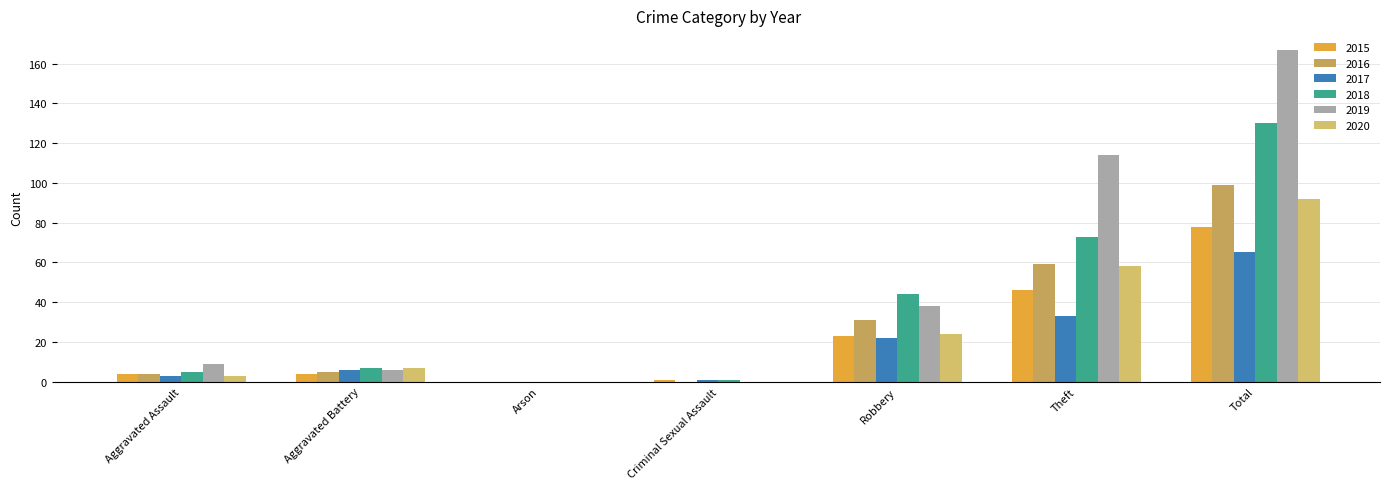

At which category is the sum across all series the highest?

Total